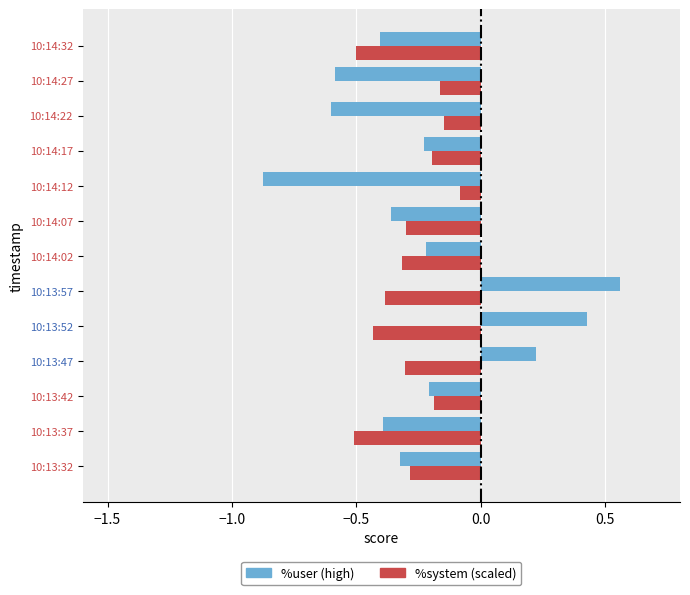

What is the spread (max minus min) of values at 10:13:52?

0.9